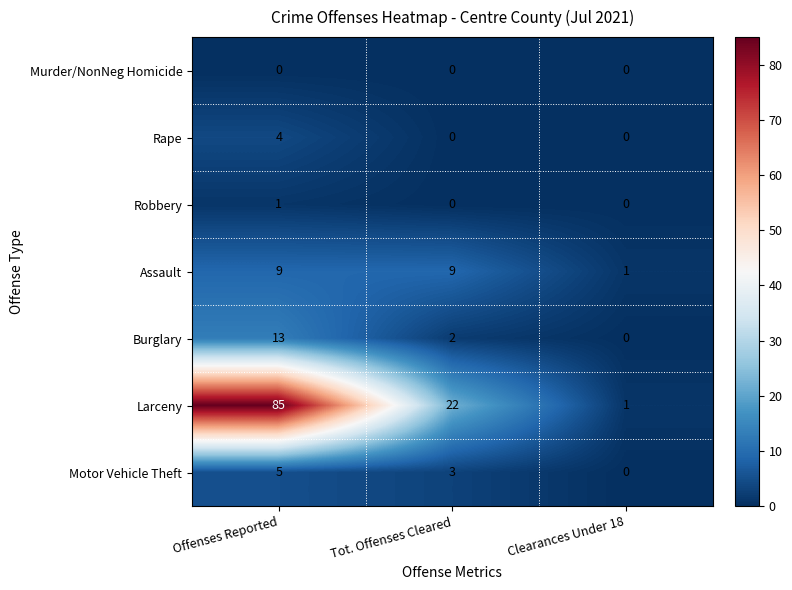

How many distinct data groups are displayed?

7